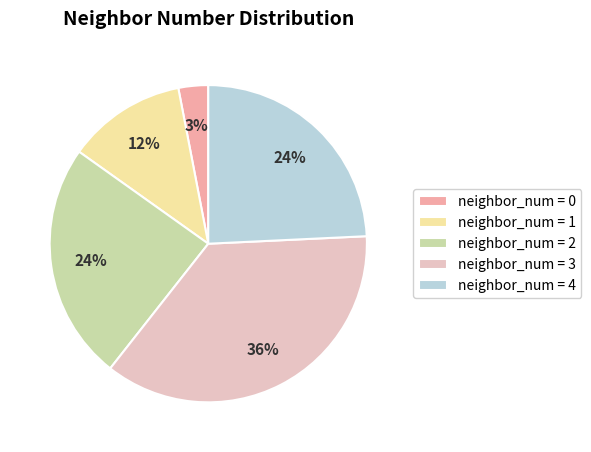

Is the sum of neighbor_num = 0 and neighbor_num = 4 greater than half?

No